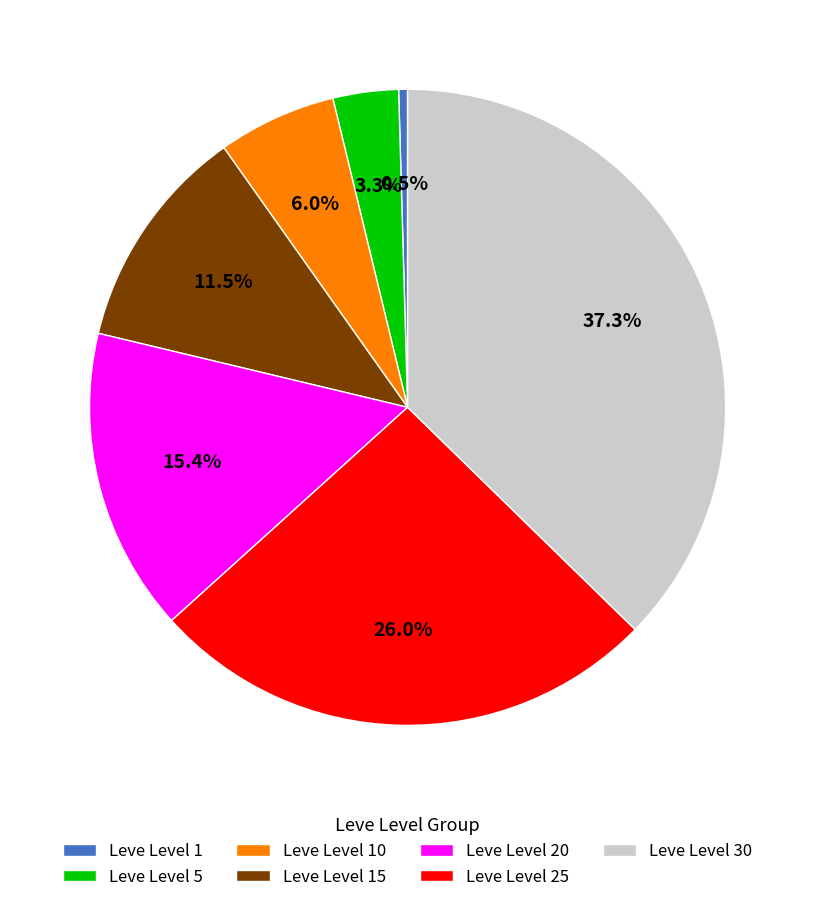

The Leve Level 30 slice represents 37% of the pie. True or false?

True